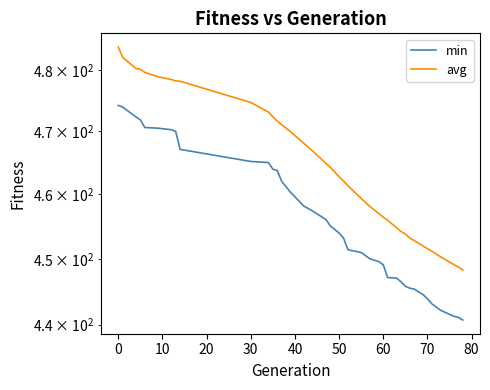

Count the number of categories in the chart.

39